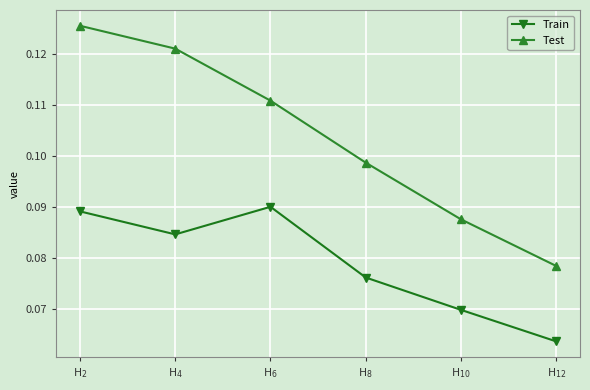

List the series in order of their overall mean, highest first.

Test, Train